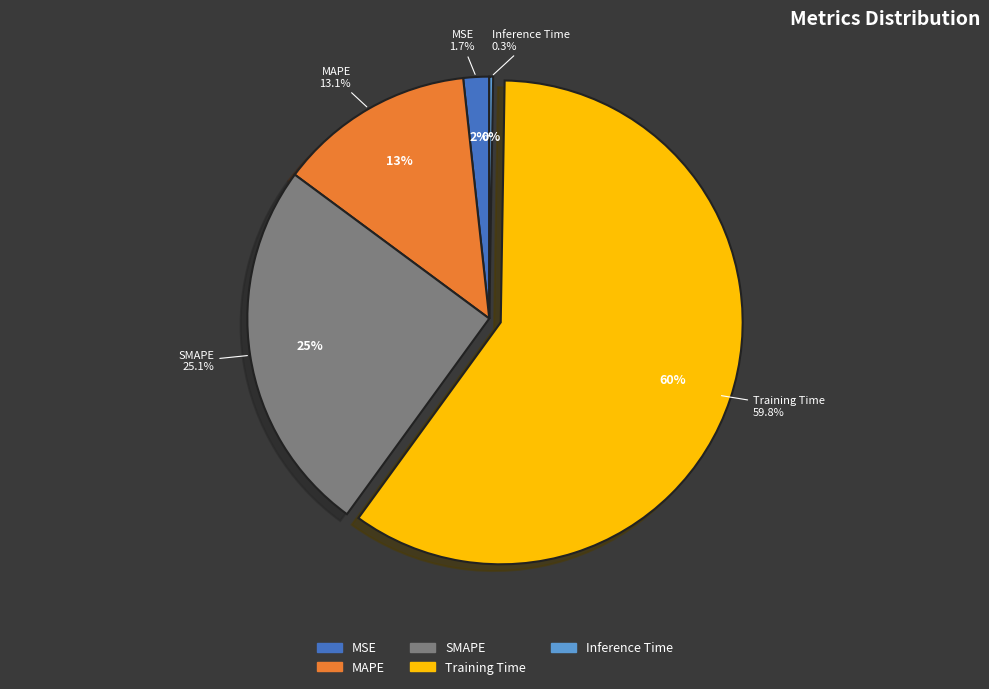

What is the smallest slice in the pie chart?

Inference Time